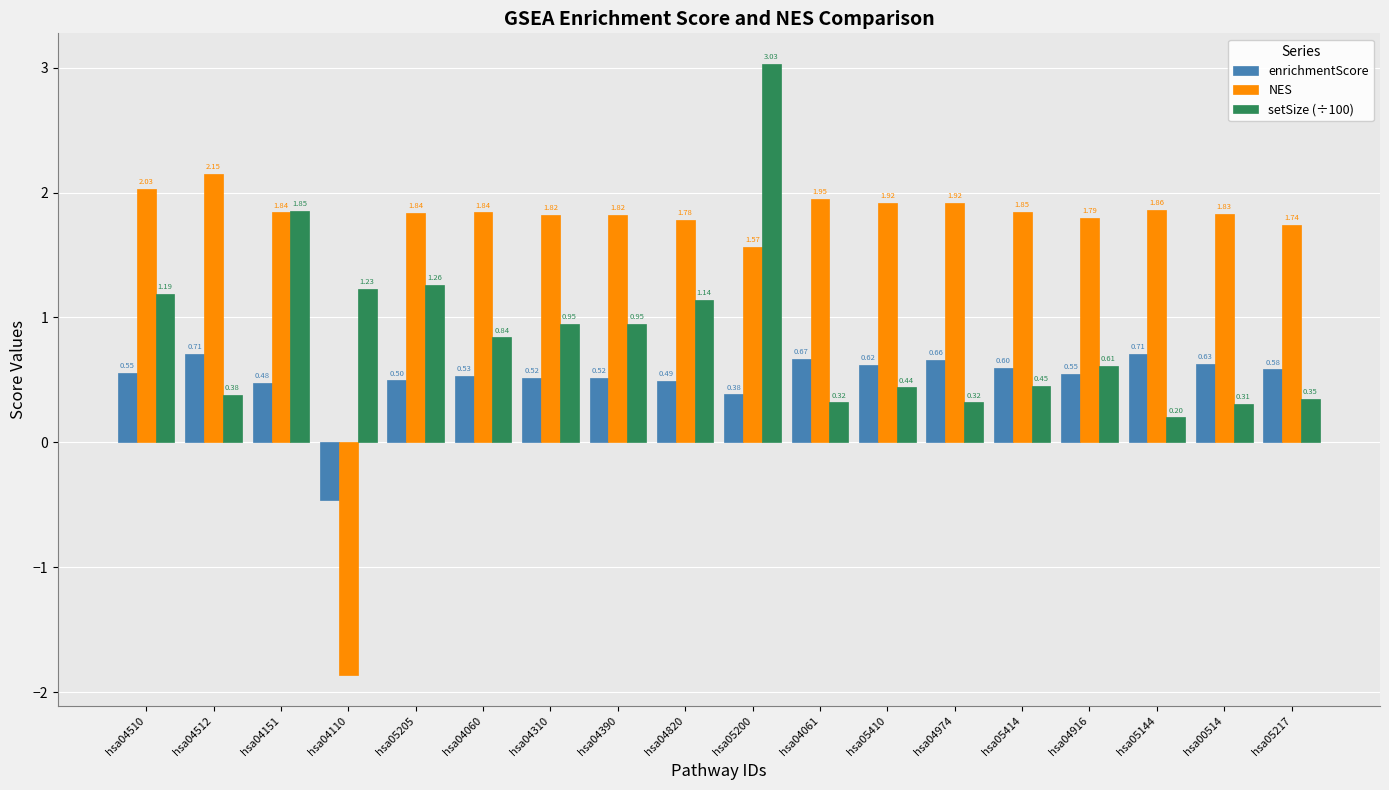

Which series has the largest total across all categories?

NES